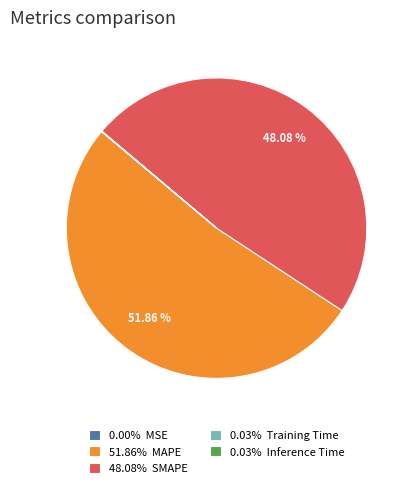

Is there any slice that represents more than half of the pie?

Yes